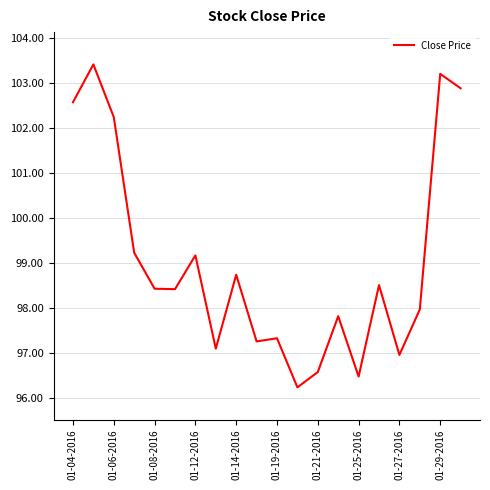

What is the difference between the maximum and minimum values?

7.2